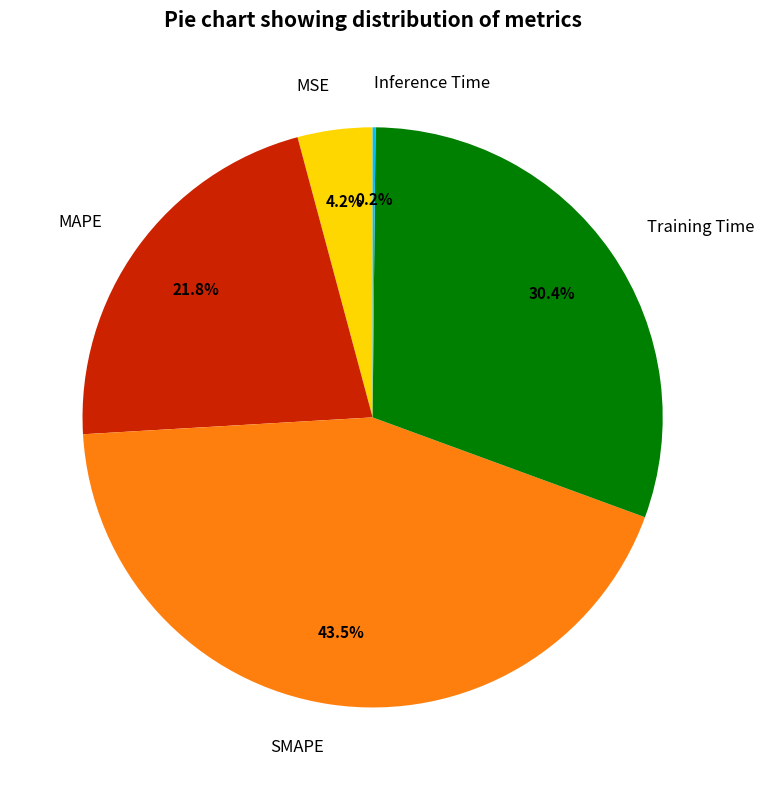

Is it true that Training Time is 25% of the pie?

False